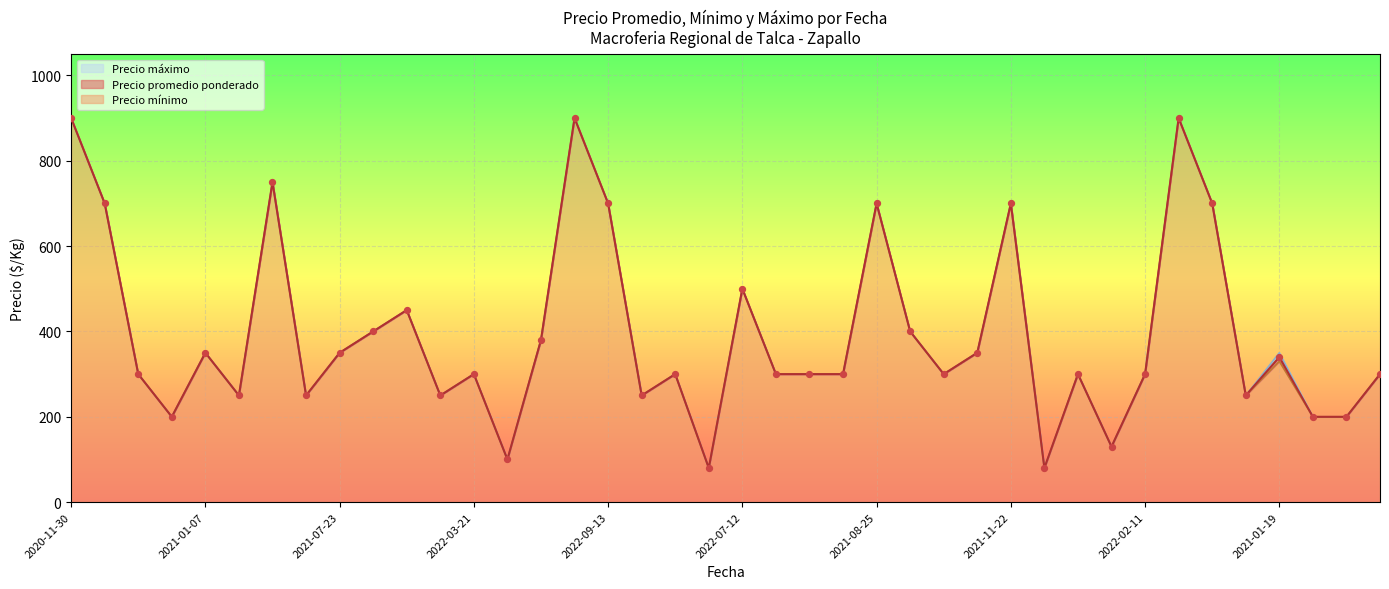

At how many categories does at least one series exceed 407?

11